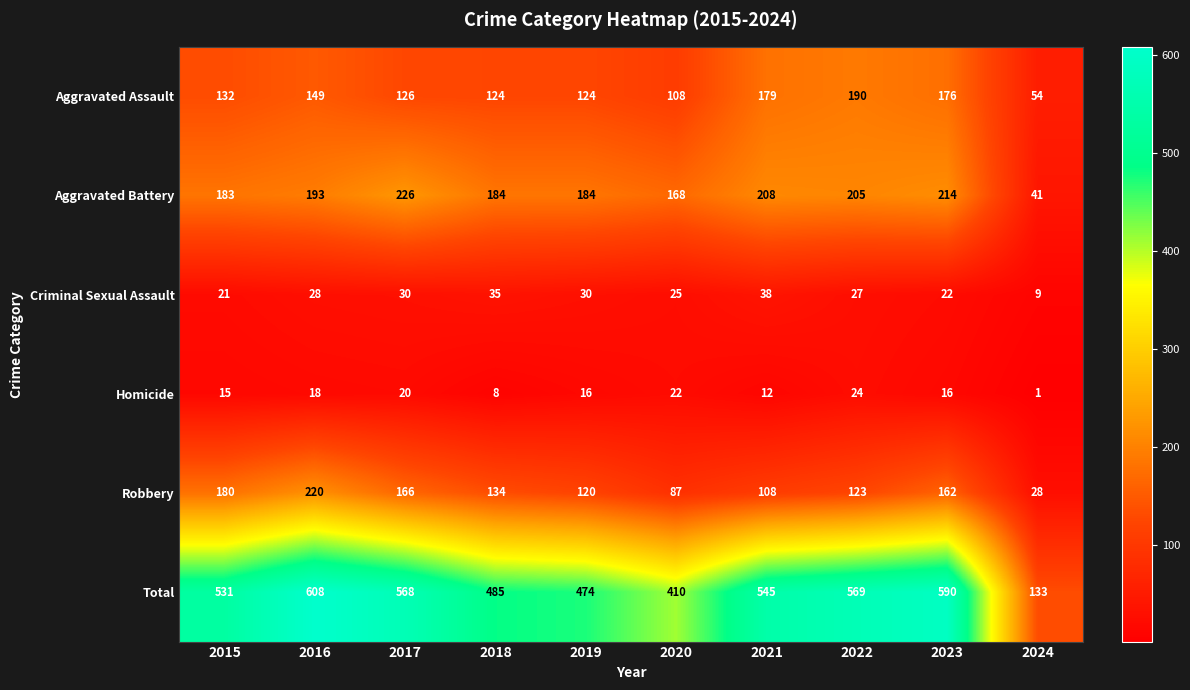

What is the total value across all series at 2015?

1062